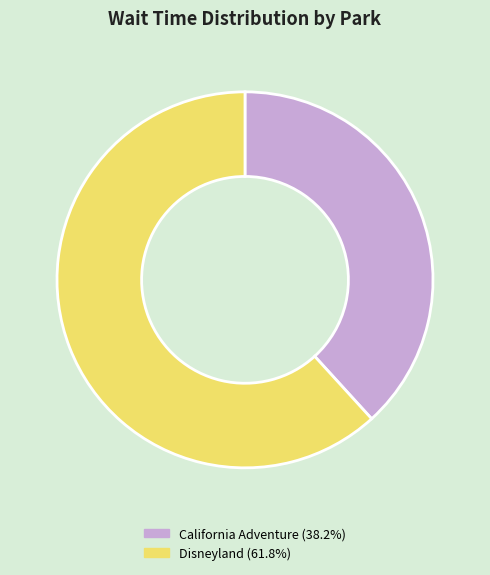

Count the number of slices in the pie.

2